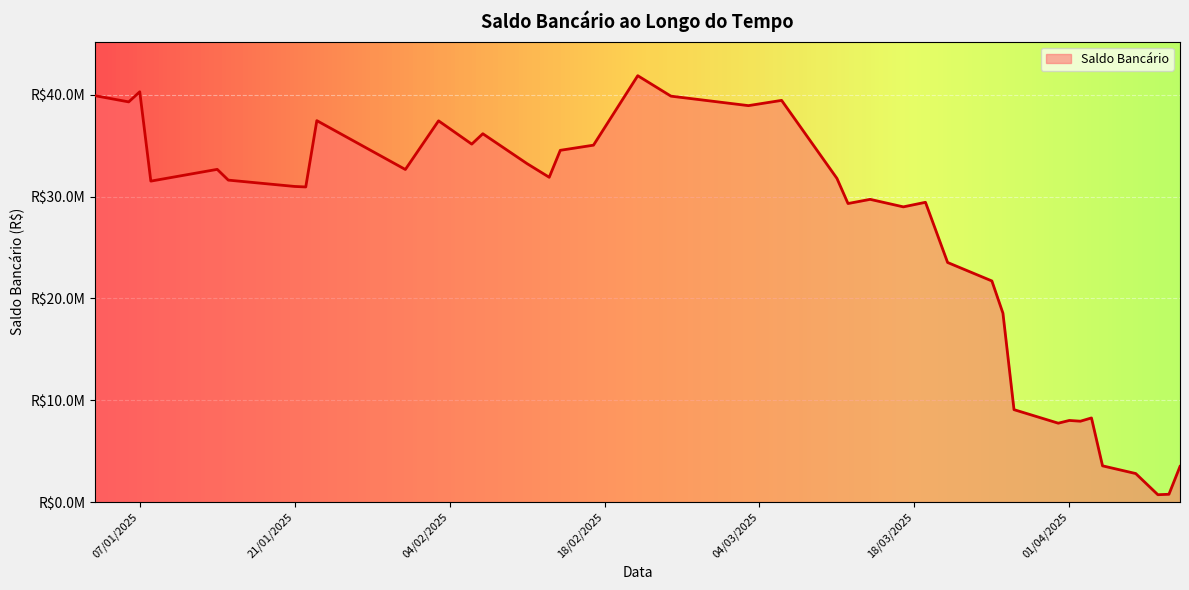

Does the chart display data point markers on the line(s)?

No